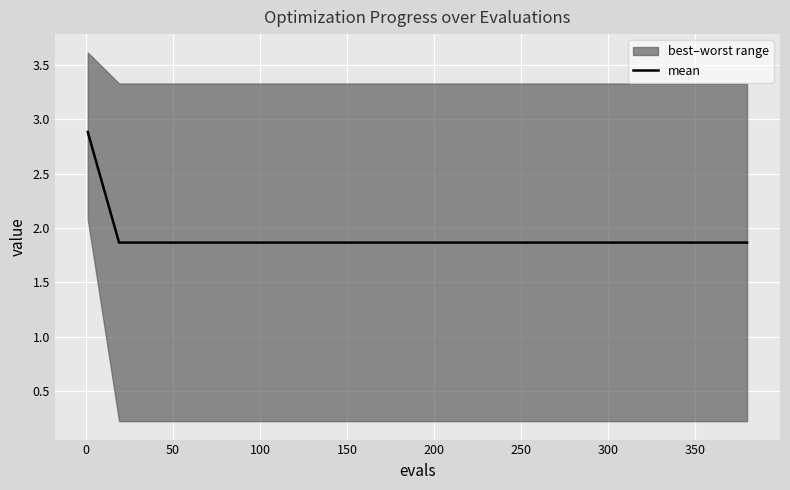

What is the highest value of the mean series?

2.9